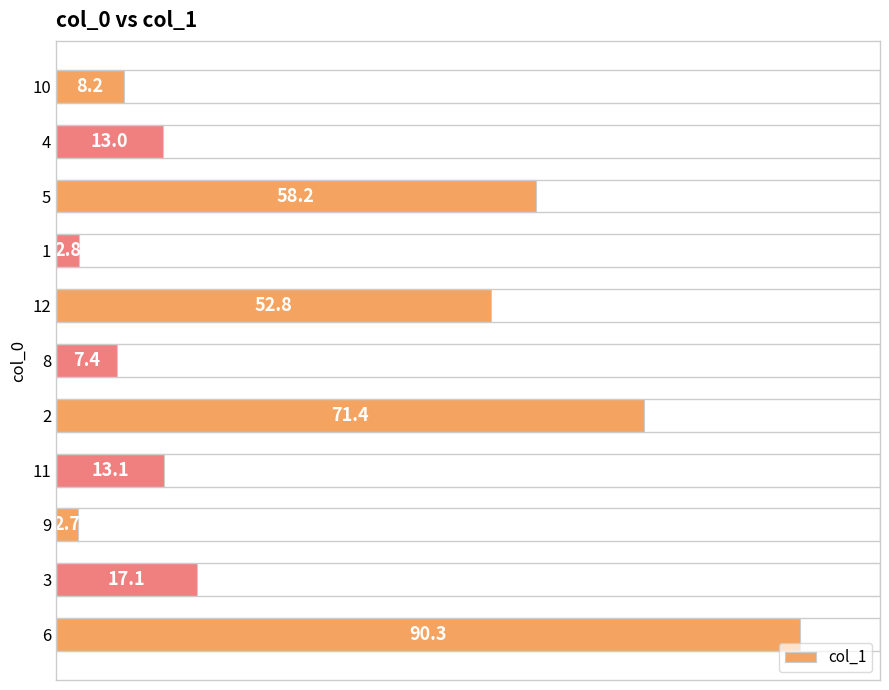

Count the number of data series in this chart.

1